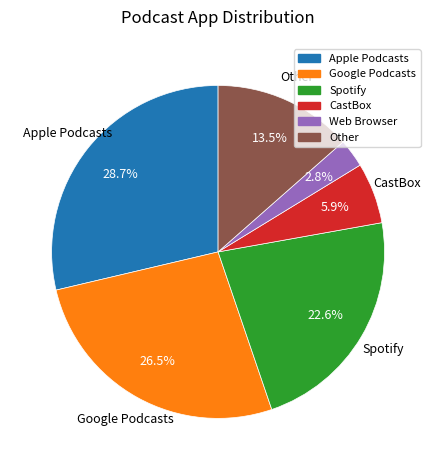

What percentage is NOT represented by Other?

86.5%